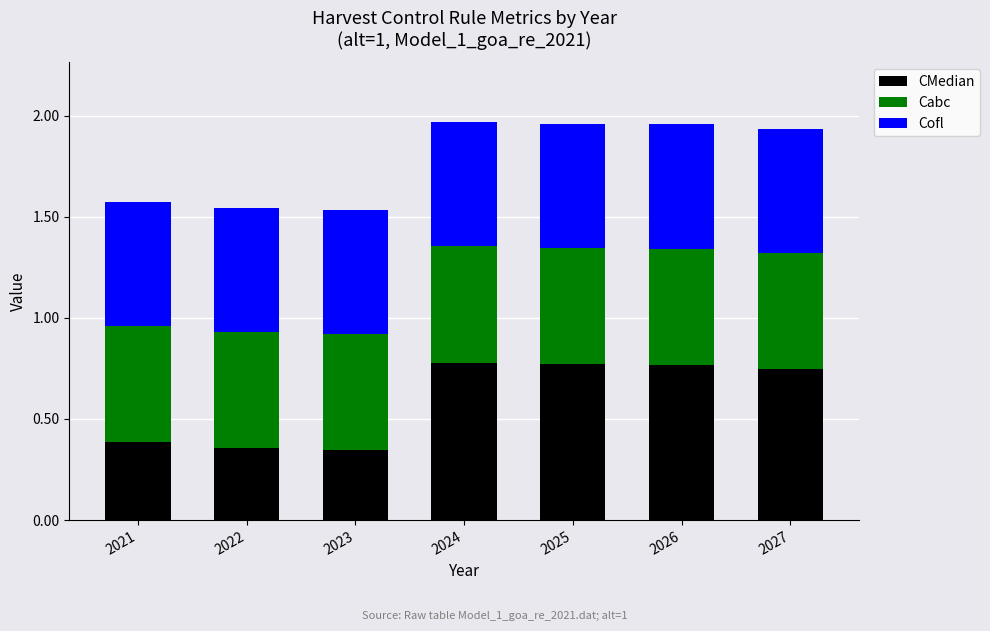

Count the CMedian values in the range 0 to 1.

7